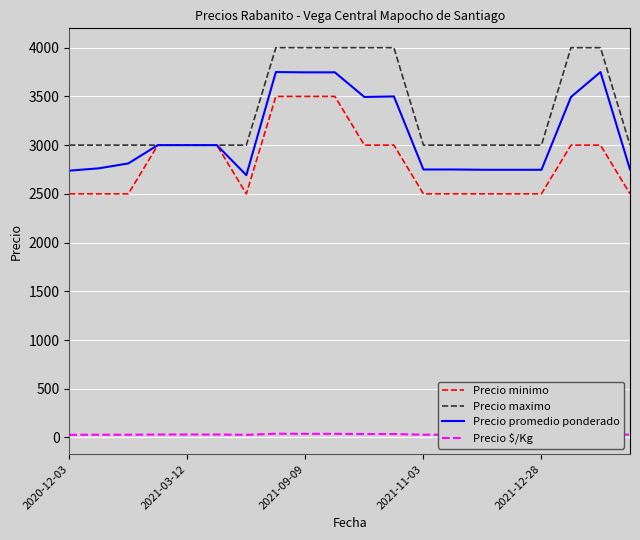

What is the lowest value of the Precio promedio ponderado series?

2692